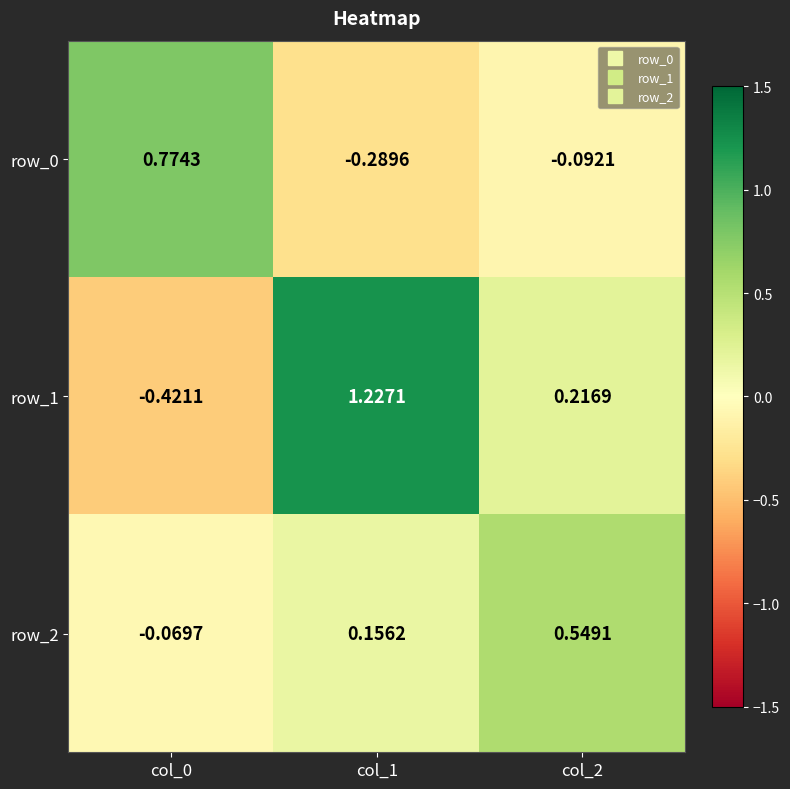

Is the value of row_0 at col_2 greater than the value of row_1 at col_2?

No